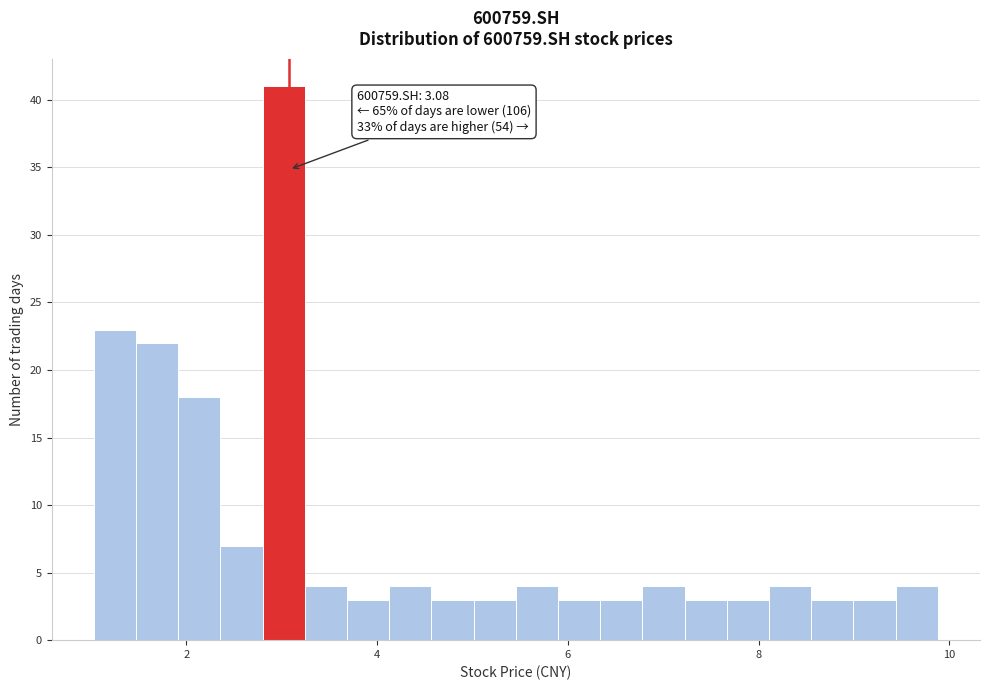

Read against the x-axis, roughly where is the centre of the tallest bar?

3.0